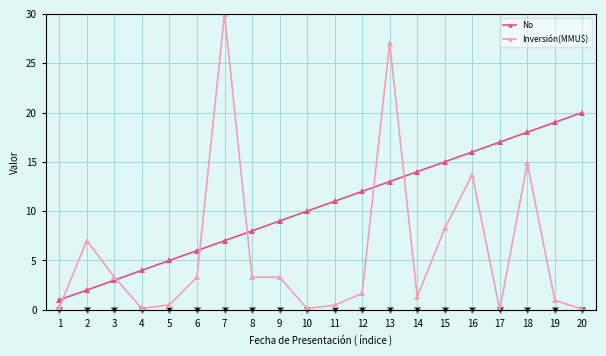

Where does the Inversión(MMU$) series first go above 3?

2